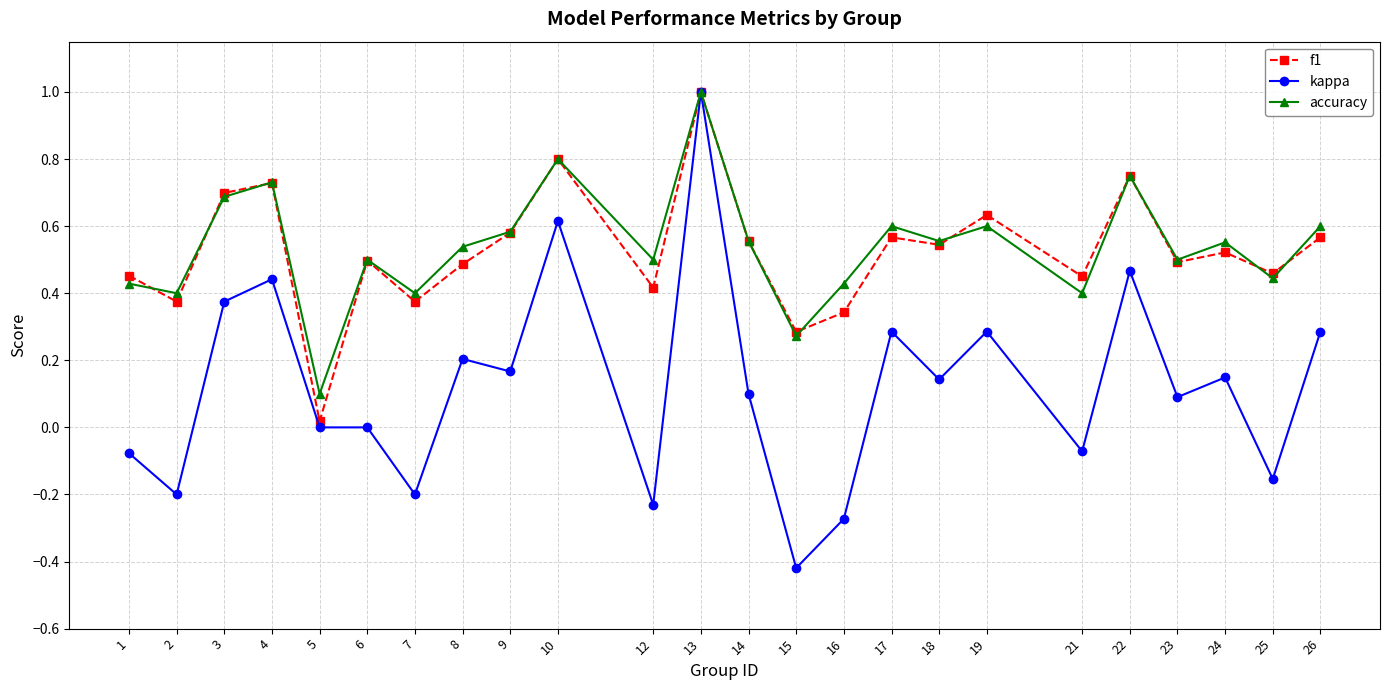

At which category does f1 reach its first local peak?

4